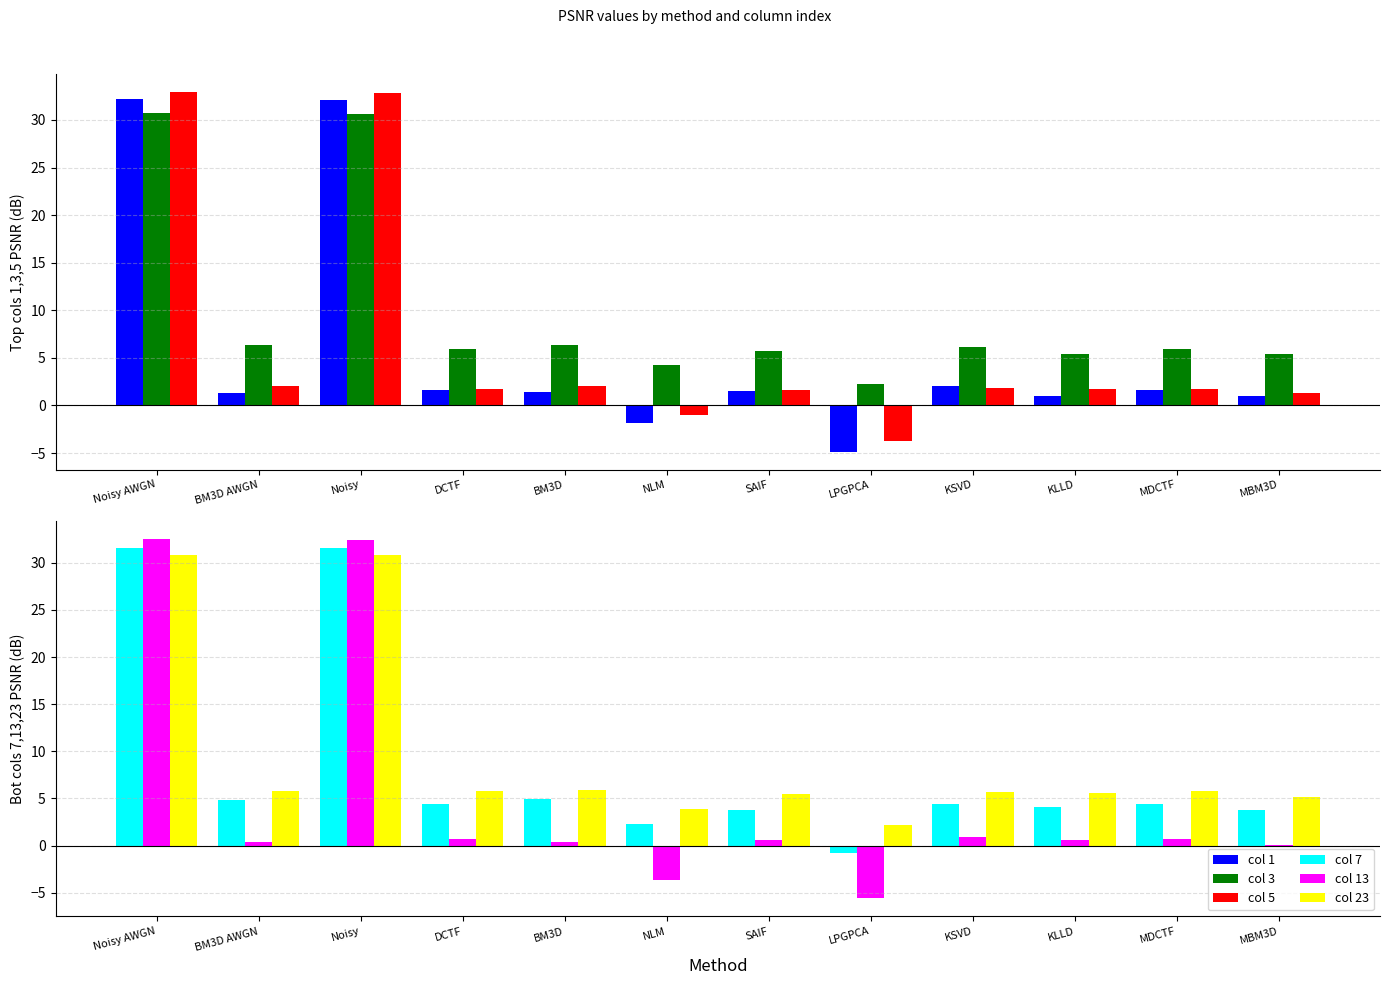

Where does the col 1 series first go above 1?

Noisy AWGN